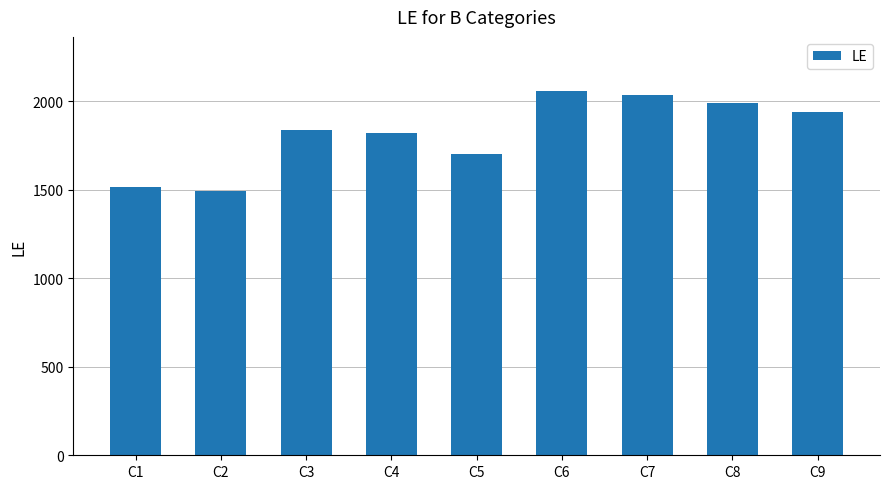

The chart shows a value of 2690 at C2. True or false?

False